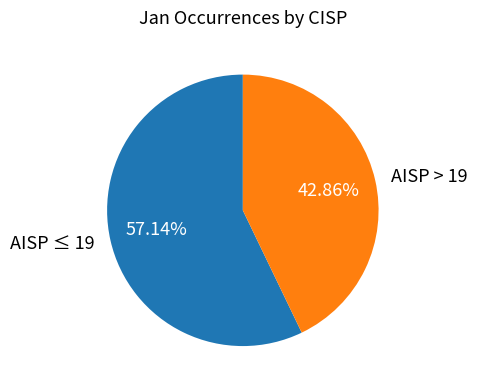

Combined, do AISP ≤ 19 and AISP > 19 account for over 50%?

Yes